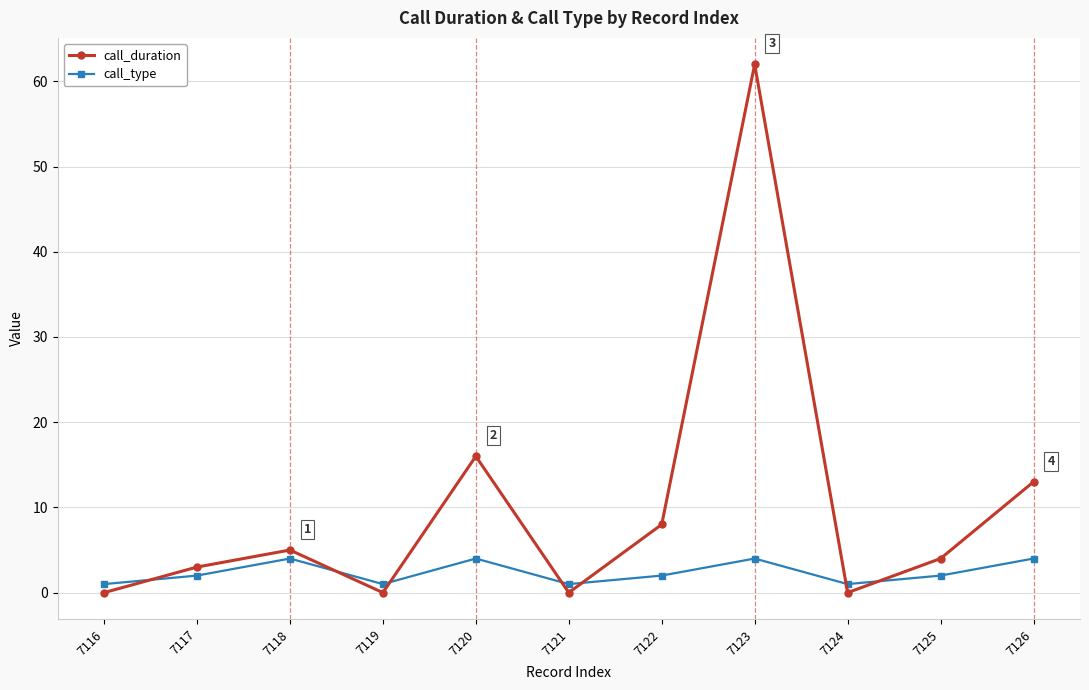

List the series in order of their overall mean, highest first.

call_duration, call_type